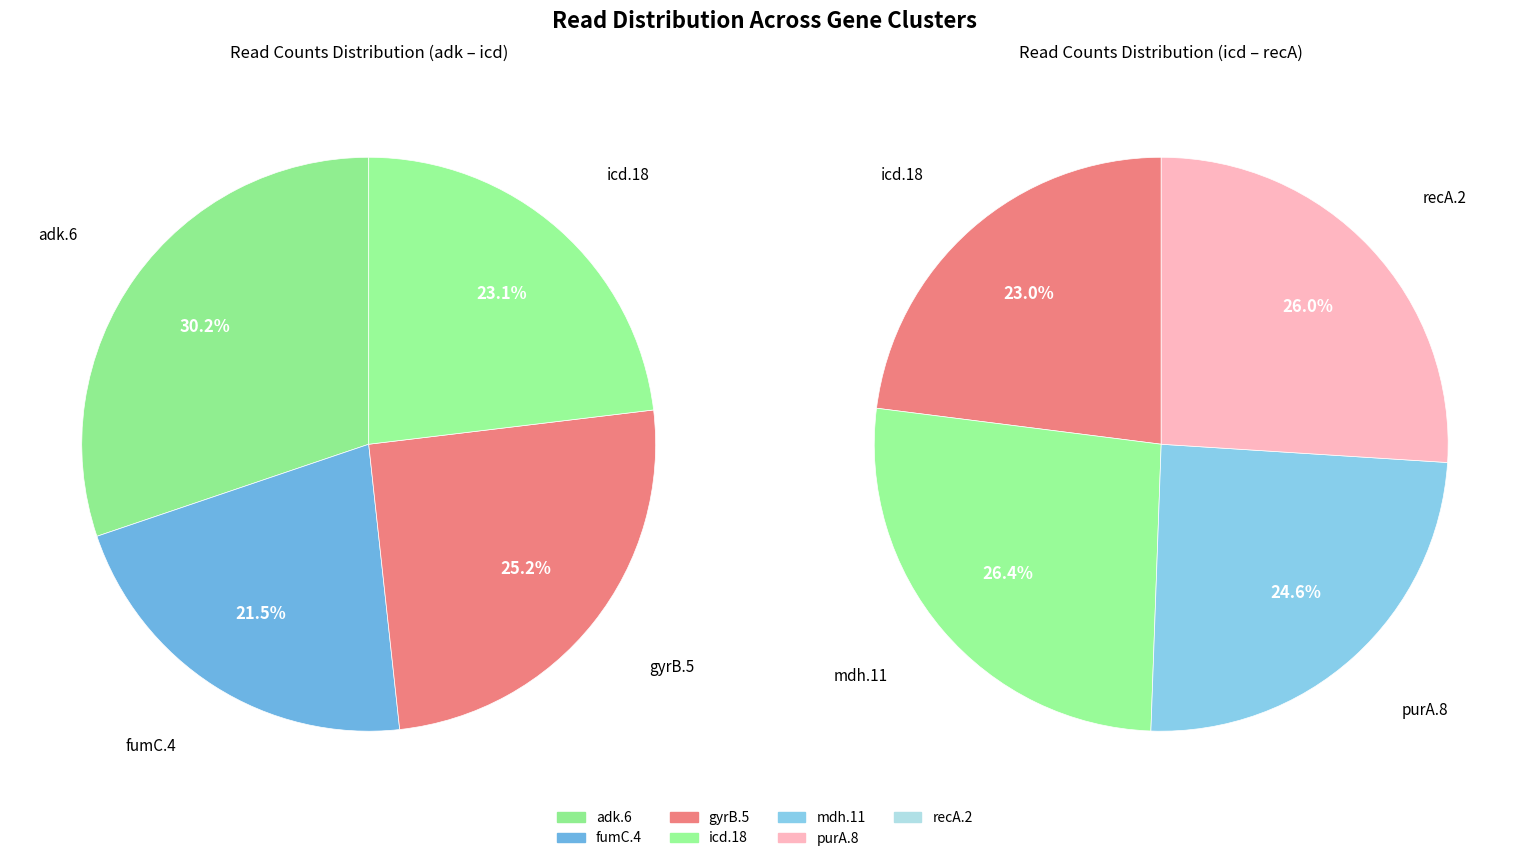

Is there a majority slice in this chart?

No